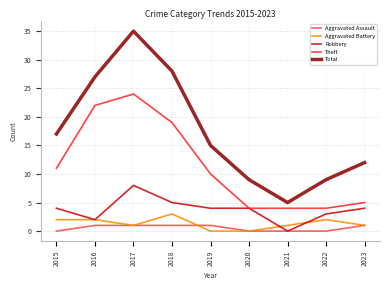

What is the sum of the Aggravated Assault values at 2015 and 2016?

1